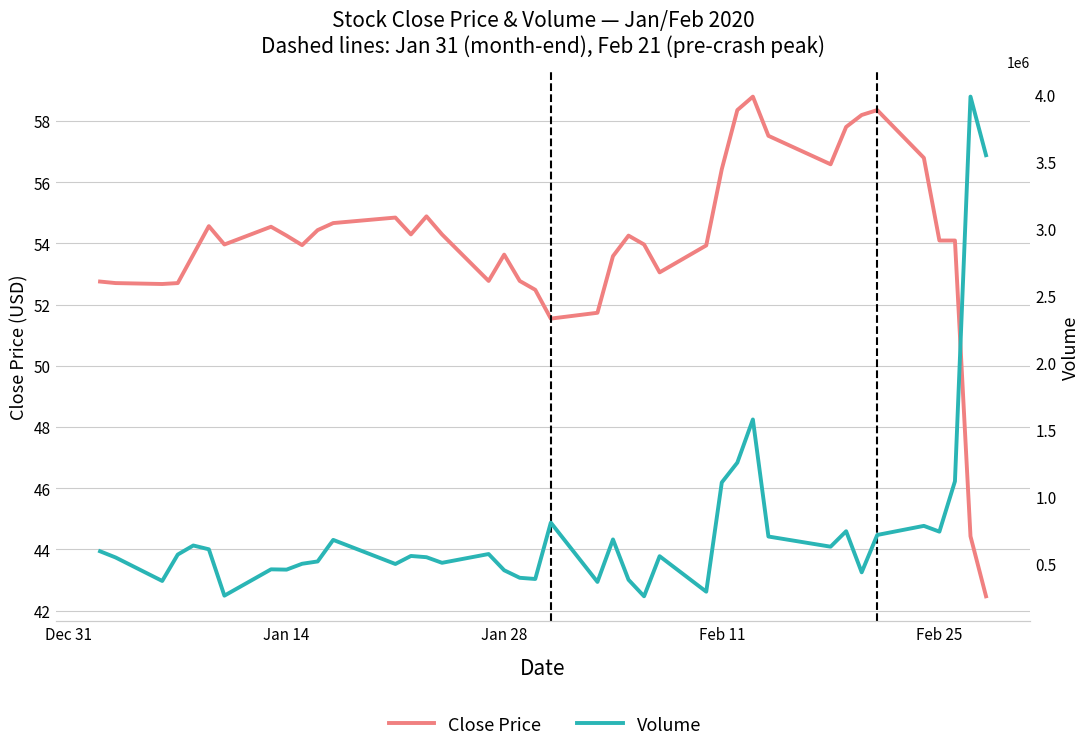

Rank the series by their average value, from lowest to highest.

Close Price, Volume